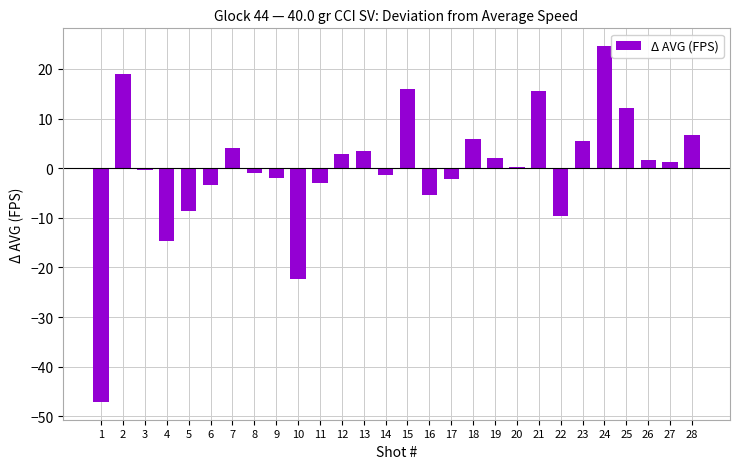

Count the number of values greater than 1.

14